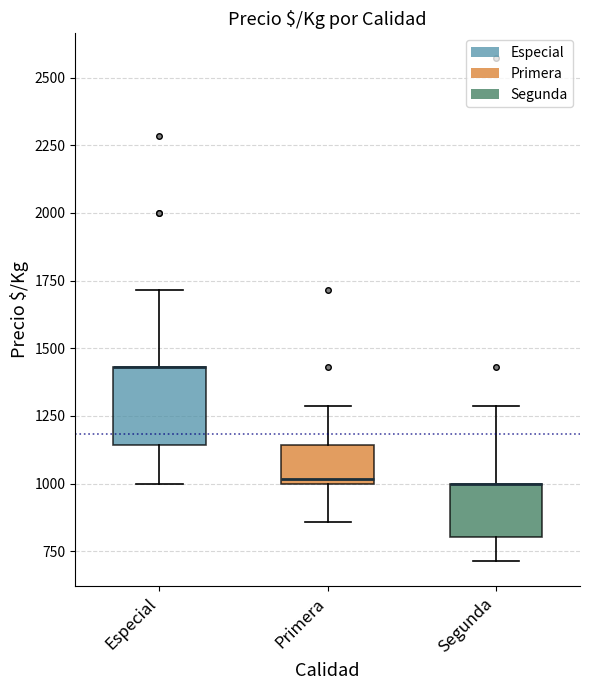

Where is the upper edge of the box for Segunda on the y-axis? The values are not printed on the chart, so give them approximately, as read against the axis.

1000